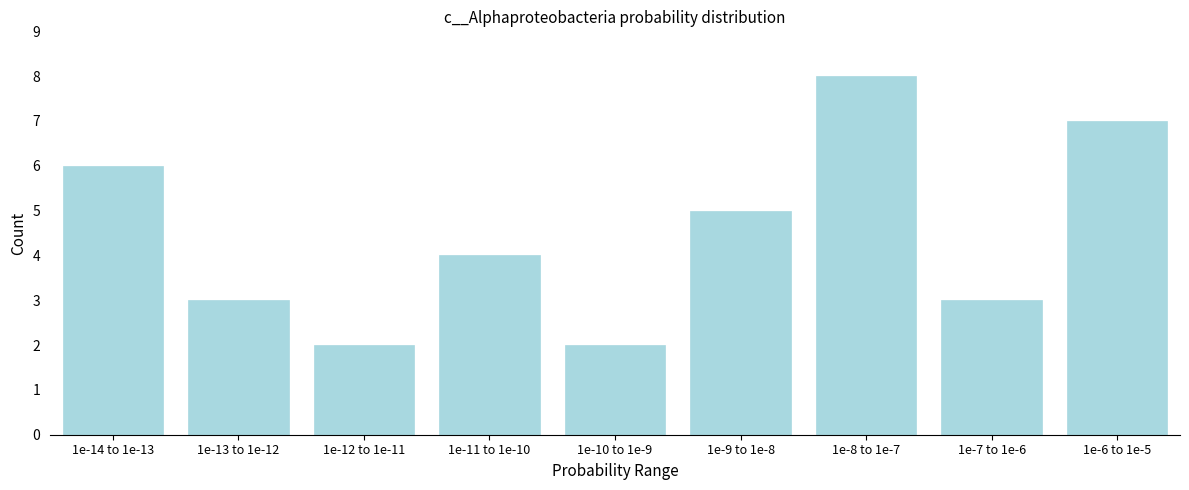

Reading left to right, list all the values displayed in this chart.

6	3	2	4	2	5	8	3	7